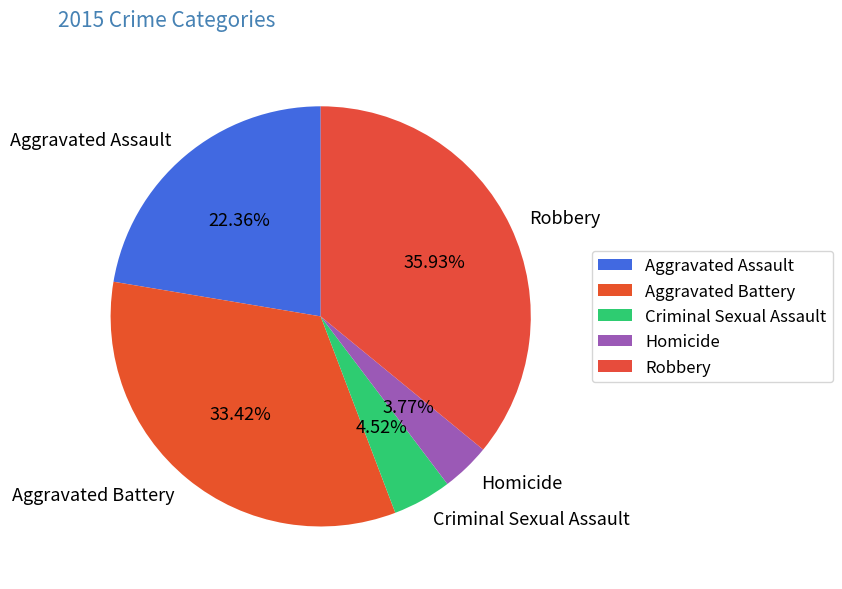

To the nearest percent, what percentage of the pie is Criminal Sexual Assault?

5%